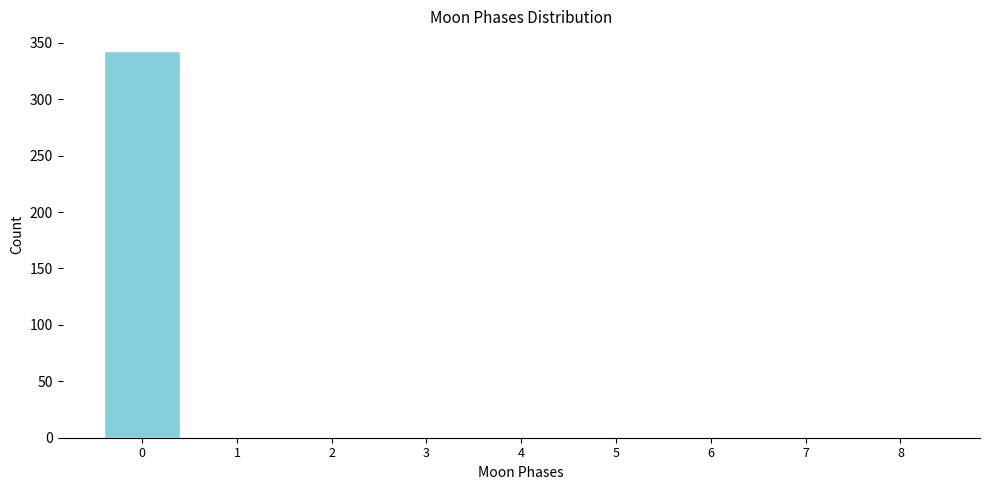

Reading left to right, what are all the values shown in this chart?

0=343	1=0	2=0	3=0	4=0	5=0	6=0	7=0	8=0